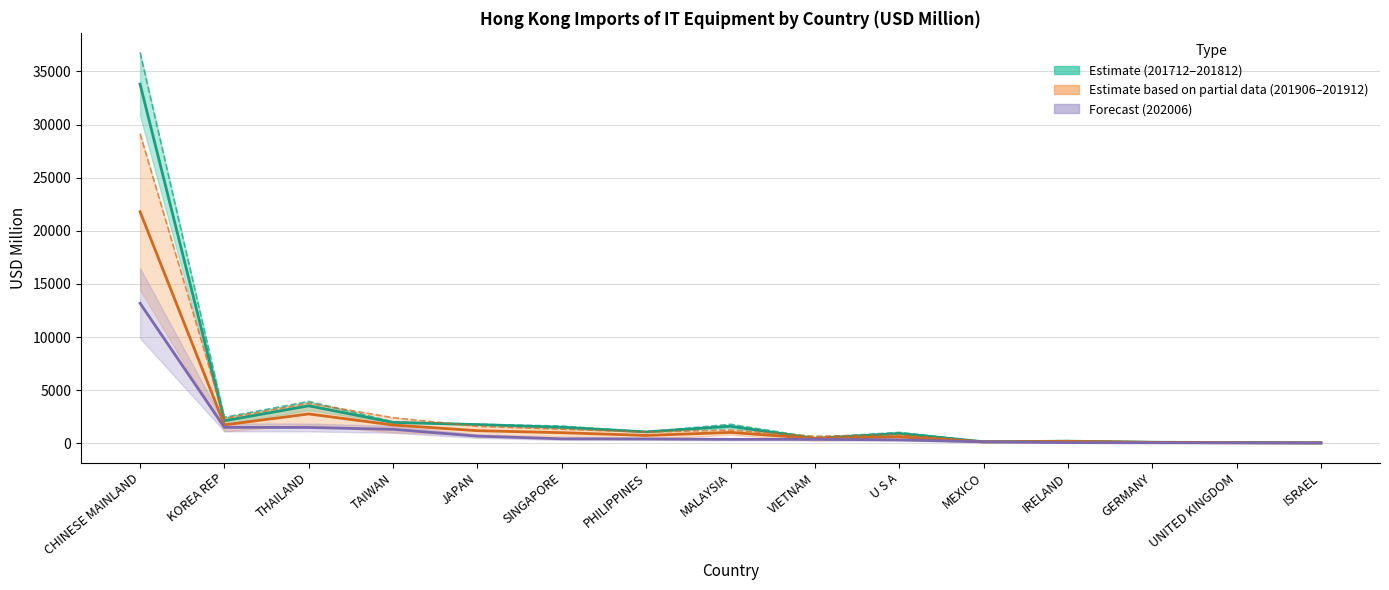

Does the chart display data point markers on the line(s)?

No